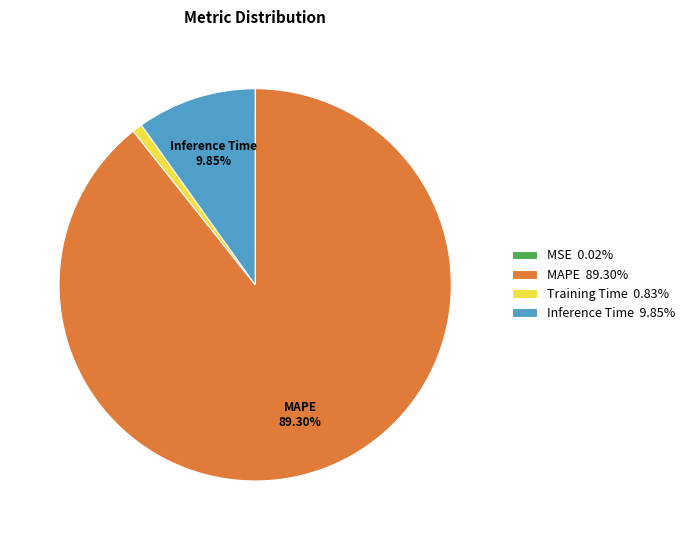

Is there a majority slice in this chart?

Yes